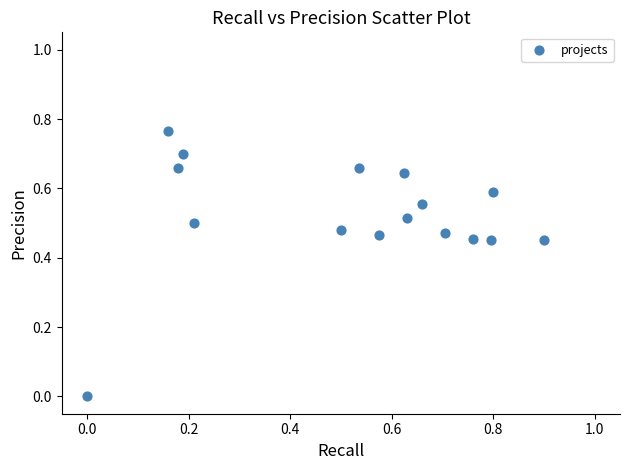

What is the range of X values (max minus min)?

0.9